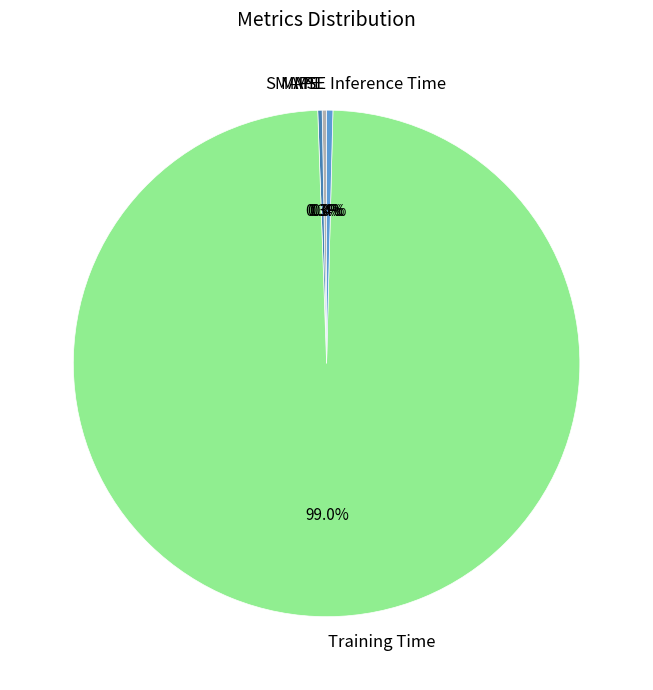

Which category has the biggest portion of the pie?

Training Time